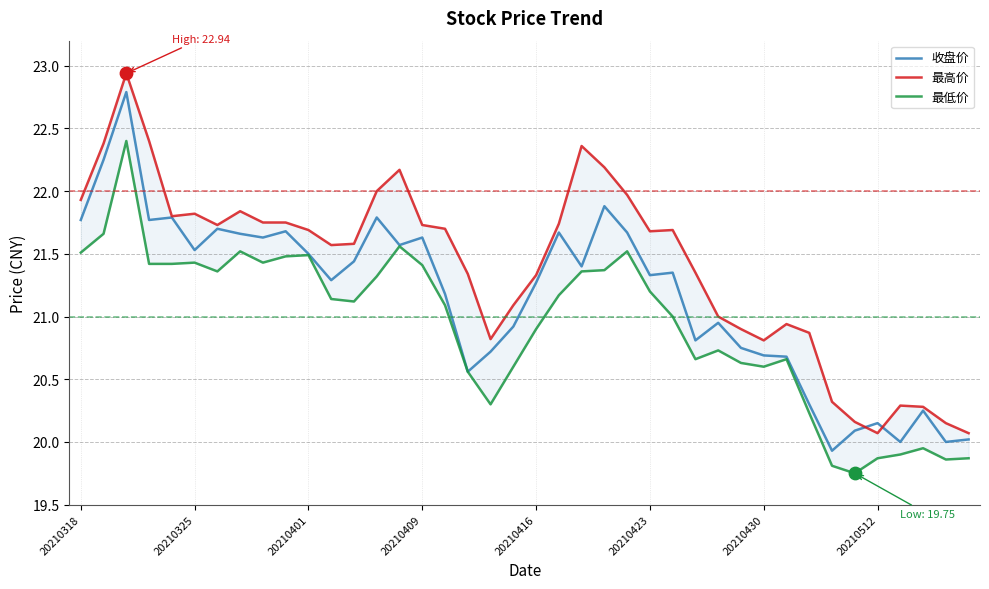

Which series reaches the maximum Y coordinate?

最高价